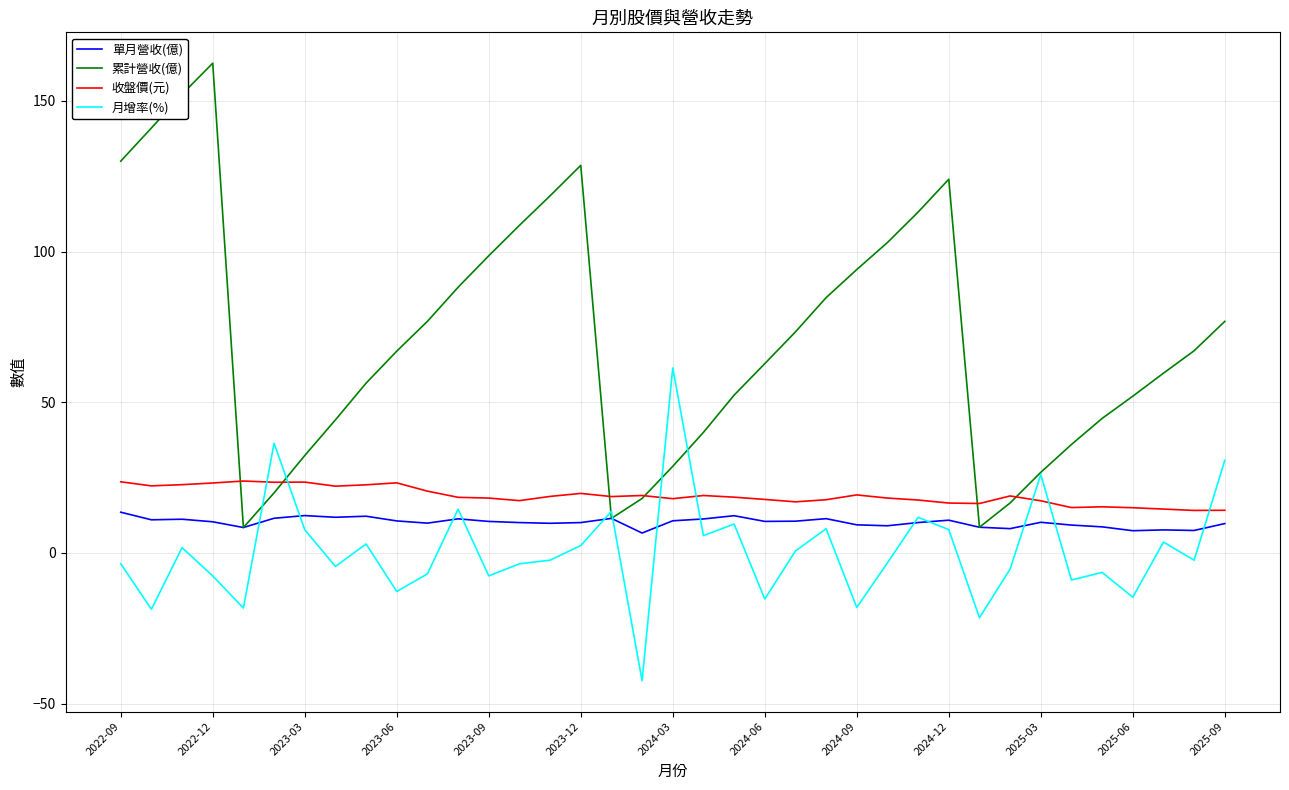

List the series in order of their peak value, lowest first.

單月營收(億), 收盤價(元), 月增率(%), 累計營收(億)